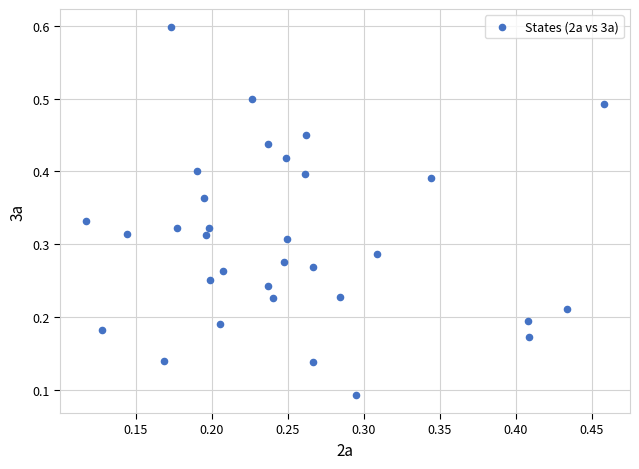

How many points are shown in the scatter plot?

32